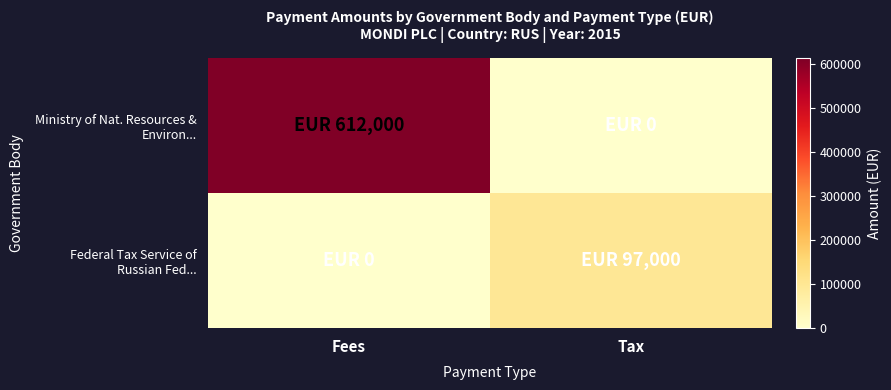

What is the total value across all series at Fees?

612000